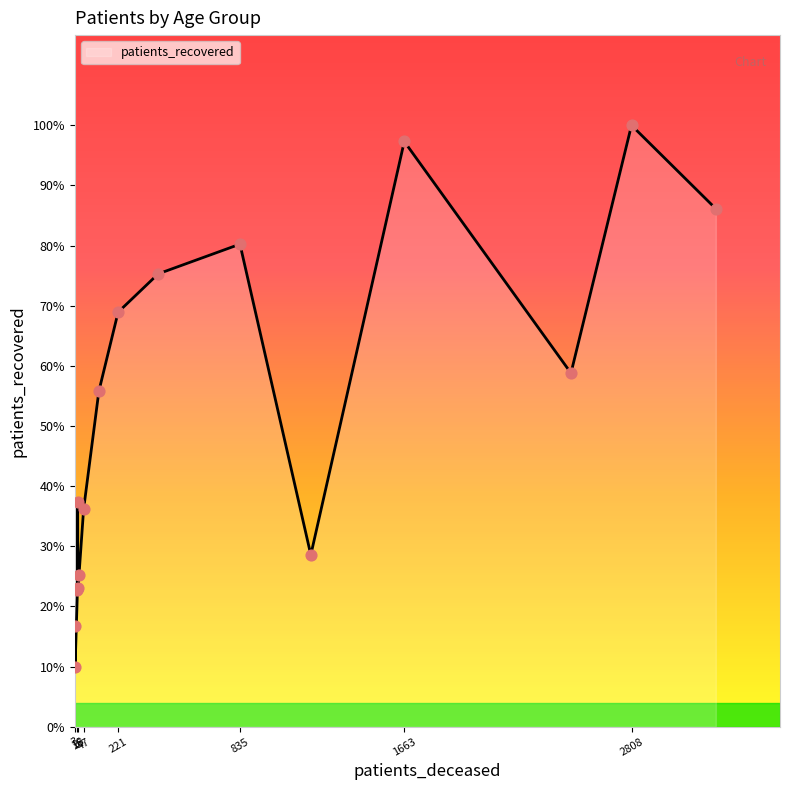

Does the chart have visible grid lines?

No